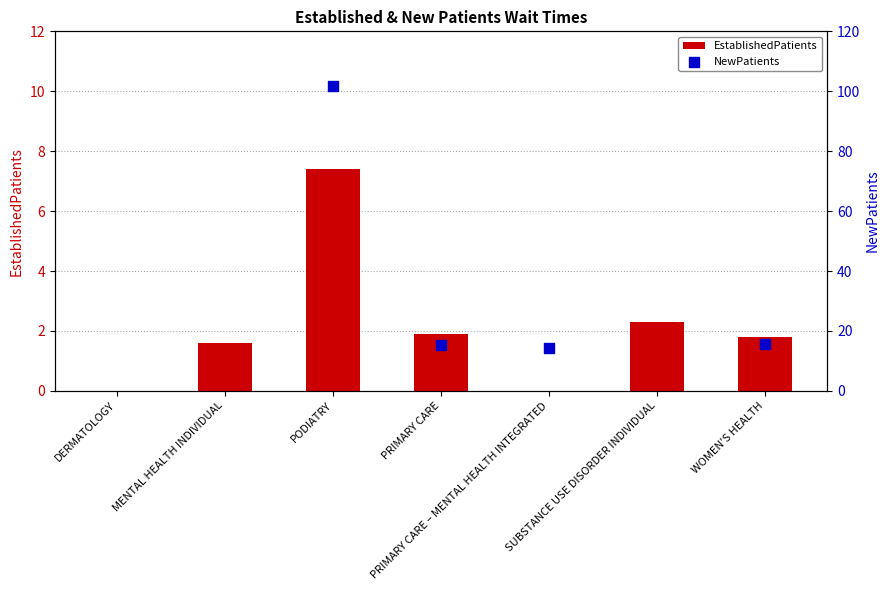

Approximately how many times larger is the value at SUBSTANCE USE DISORDER INDIVIDUAL compared to MENTAL HEALTH INDIVIDUAL?

1.4